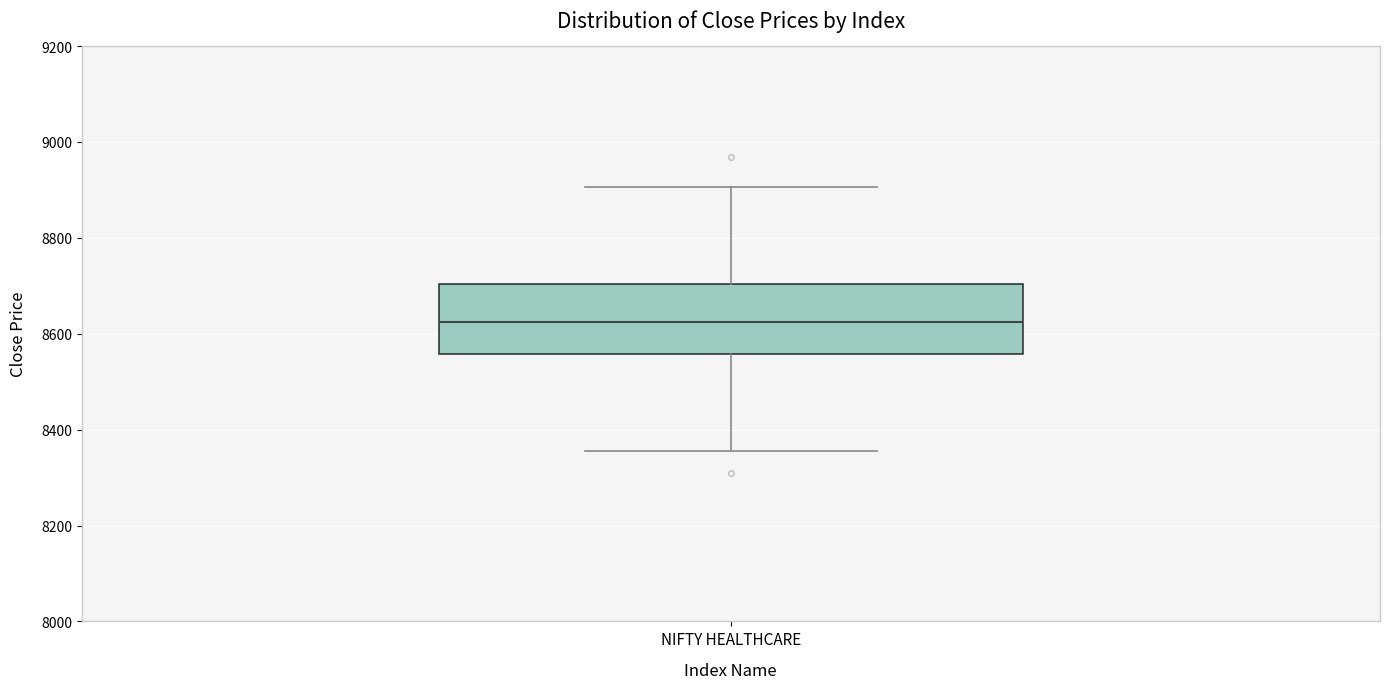

Transcribe this box plot: give where the median line is, the range the box spans, and where the two whiskers end, as read against the y-axis. The values are not printed on the chart, so give them approximately, as read against the axis.

median 8620, box 8560 to 8700, whiskers 8360 to 8900